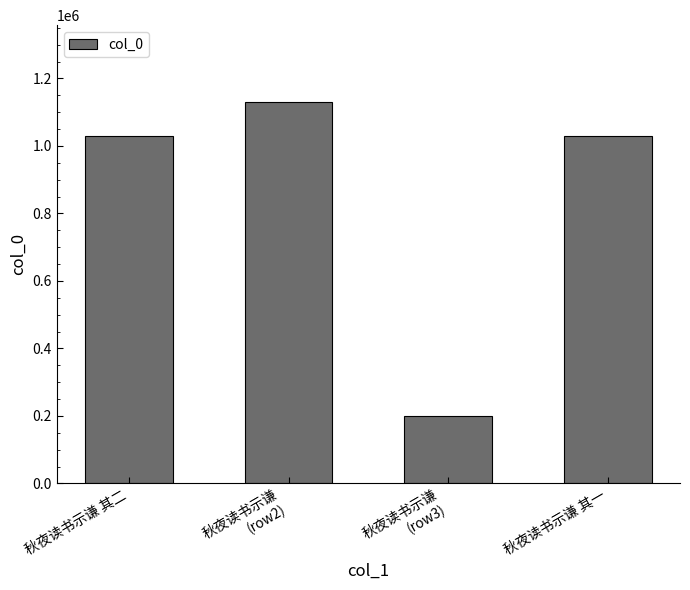

The chart shows a value of 198363 at 秋夜读书示谦
(row3). True or false?

True